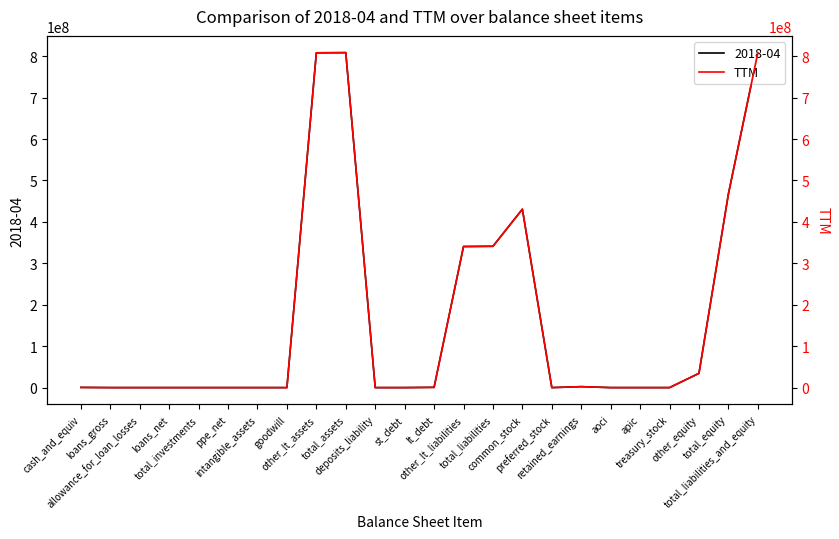

At which category does the data reach its first local valley?

preferred_stock